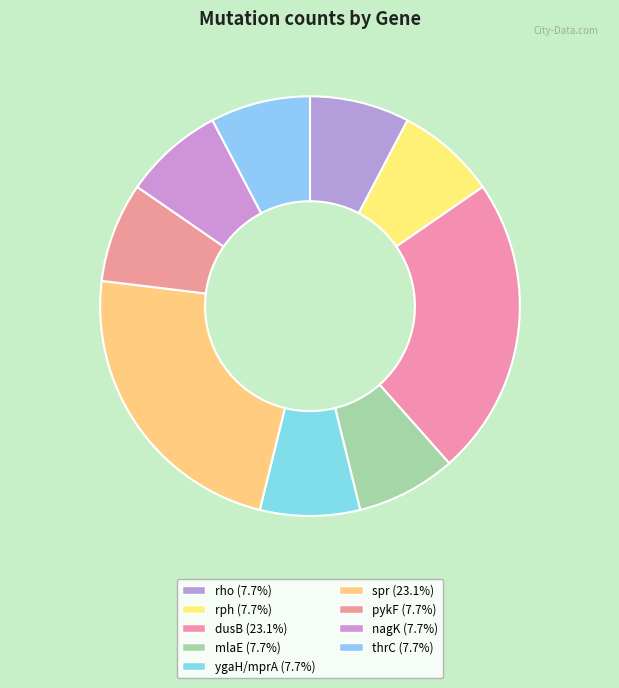

True or false: pykF accounts for 8% of the total.

True